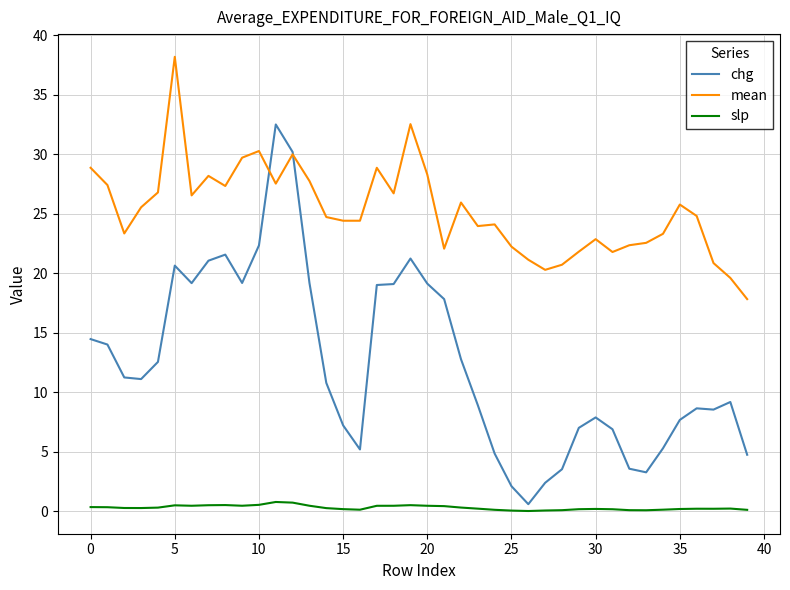

In chg, how many points are lower than both neighbors (excluding endpoints)?

7